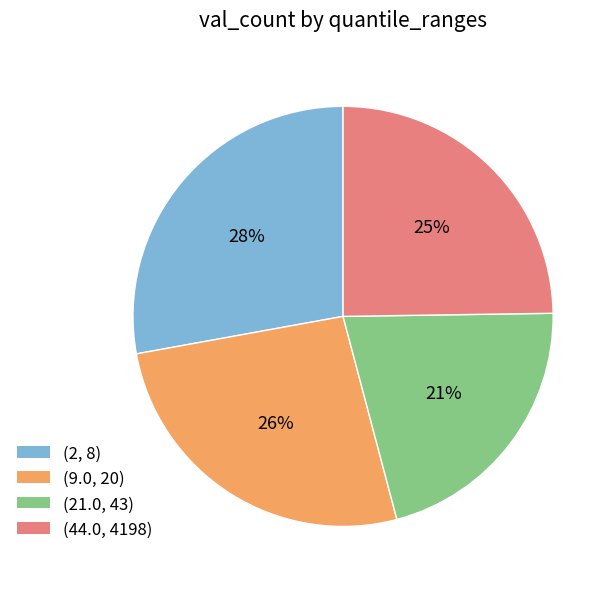

What is the largest slice in the pie chart?

(2, 8)